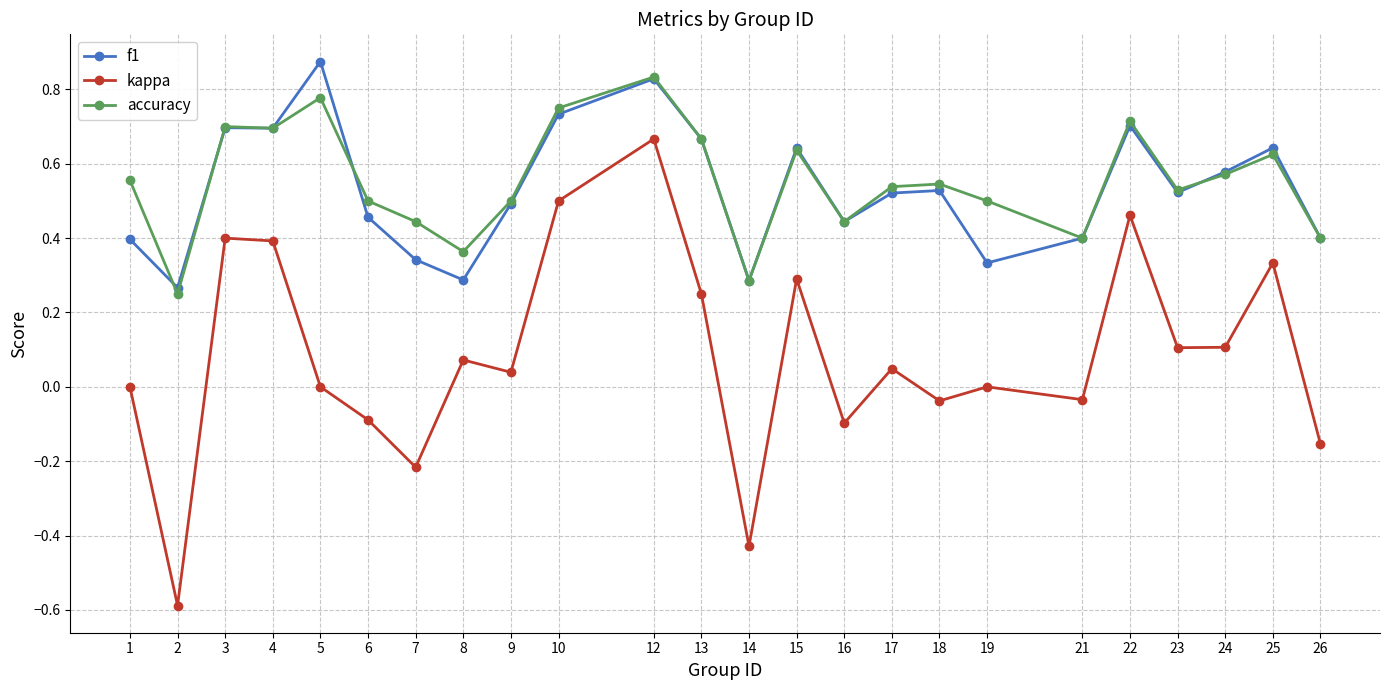

True or false: f1 and kappa intersect in this chart.

False